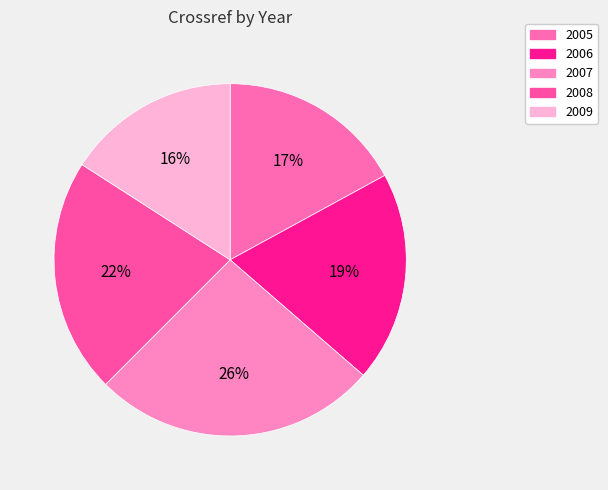

Count the number of slices in the pie.

5